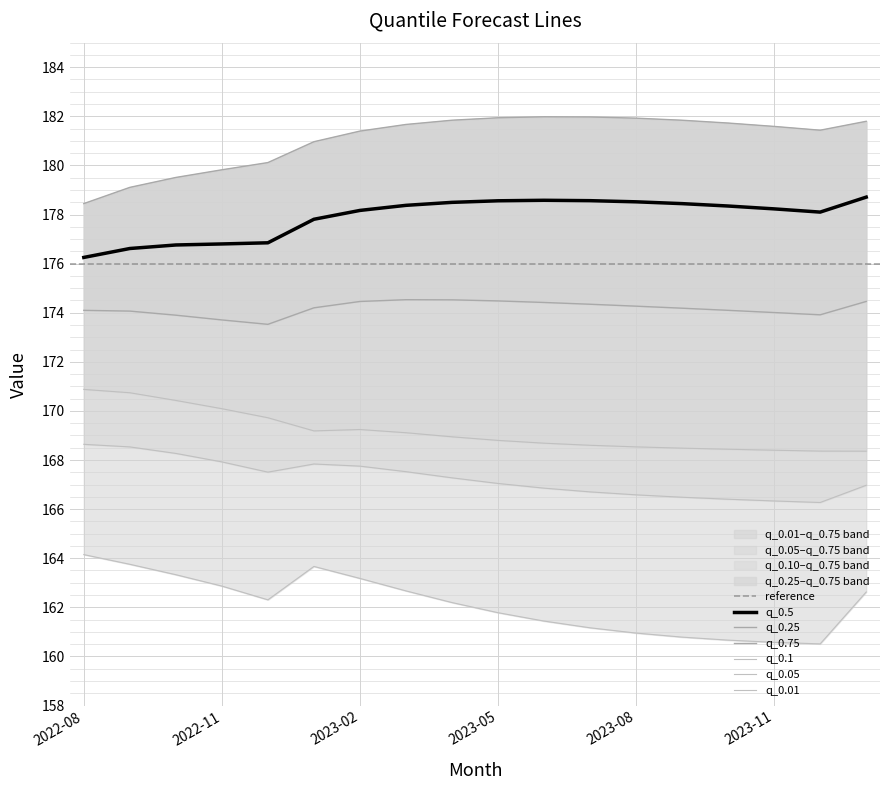

How many lines are shown in the chart?

6